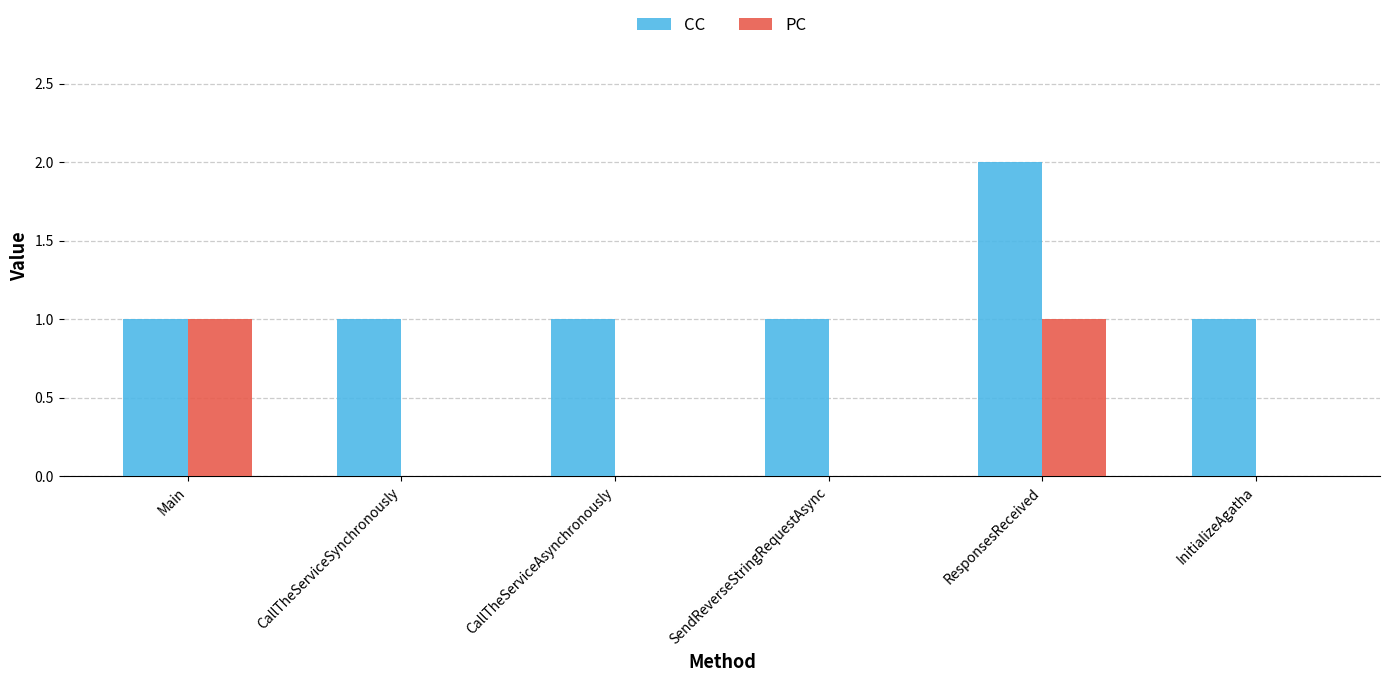

Reading left to right, transcribe all the data shown in this chart.

CC: 1	1	1	1	2	1
PC: 1	0	0	0	1	0